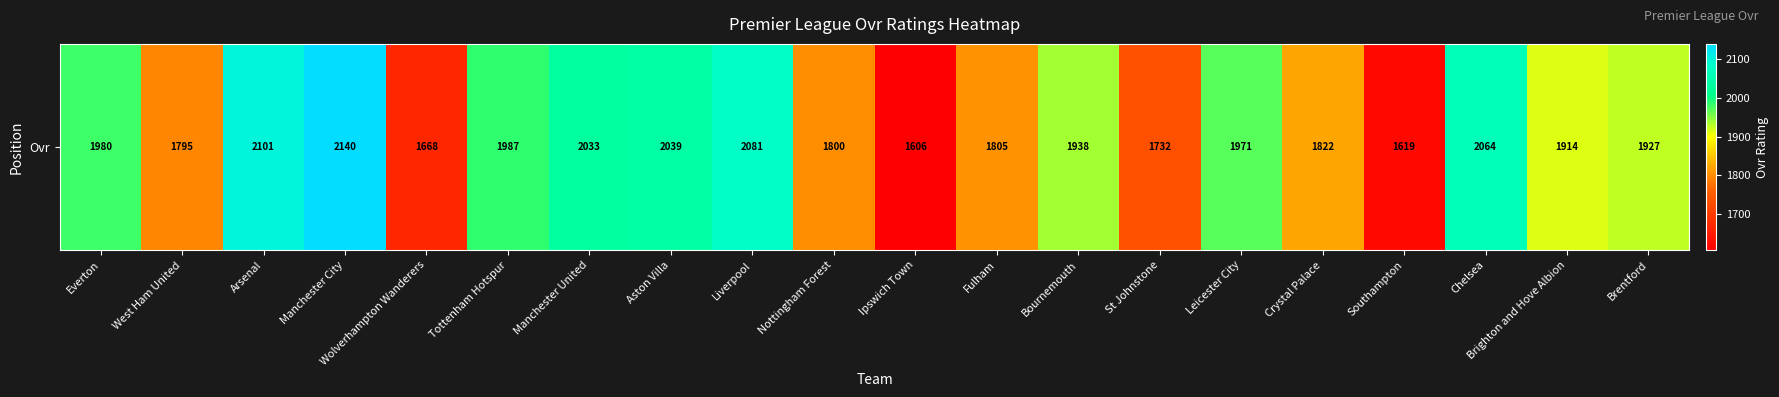

Reading left to right, transcribe all the data shown in this chart.

Everton=1980	West Ham United=1795	Arsenal=2101	Manchester City=2140	Wolverhampton Wanderers=1668	Tottenham Hotspur=1987	Manchester United=2033	Aston Villa=2039	Liverpool=2081	Nottingham Forest=1800	Ipswich Town=1606	Fulham=1805	Bournemouth=1938	St Johnstone=1732	Leicester City=1971	Crystal Palace=1822	Southampton=1619	Chelsea=2064	Brighton and Hove Albion=1914	Brentford=1927